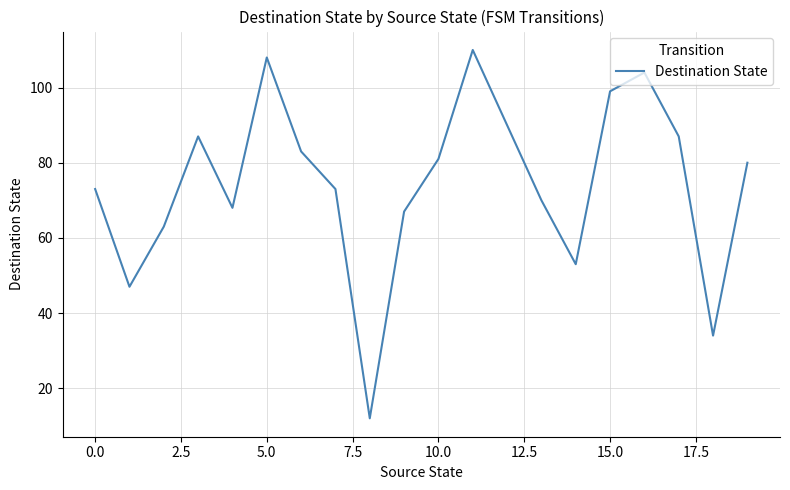

What is the difference between the maximum and minimum values?

98